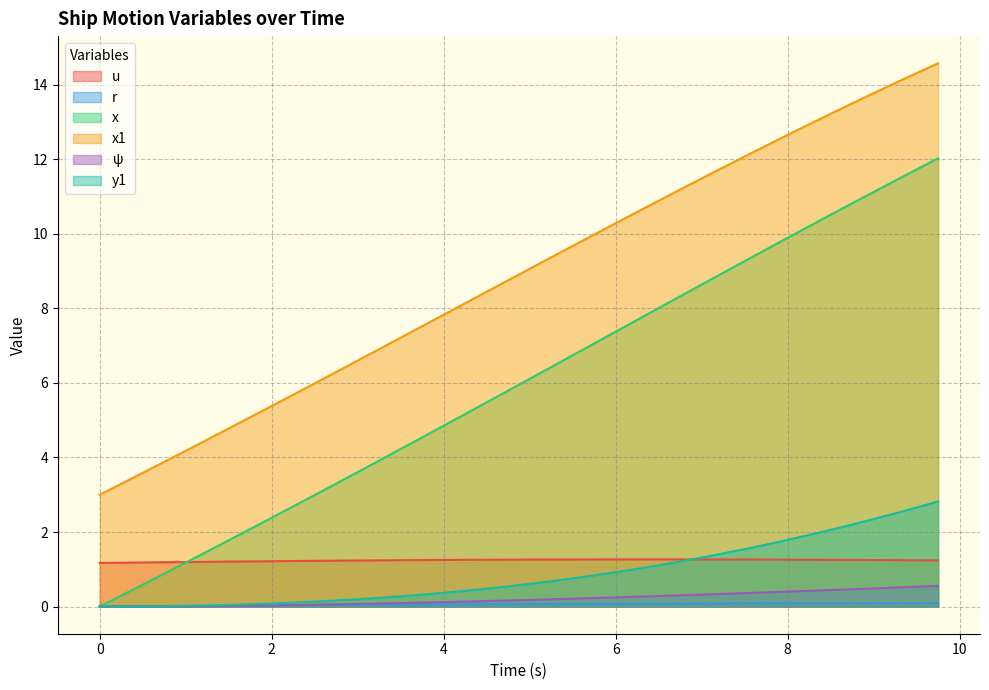

At which label does x1 first exceed 9?

5.0